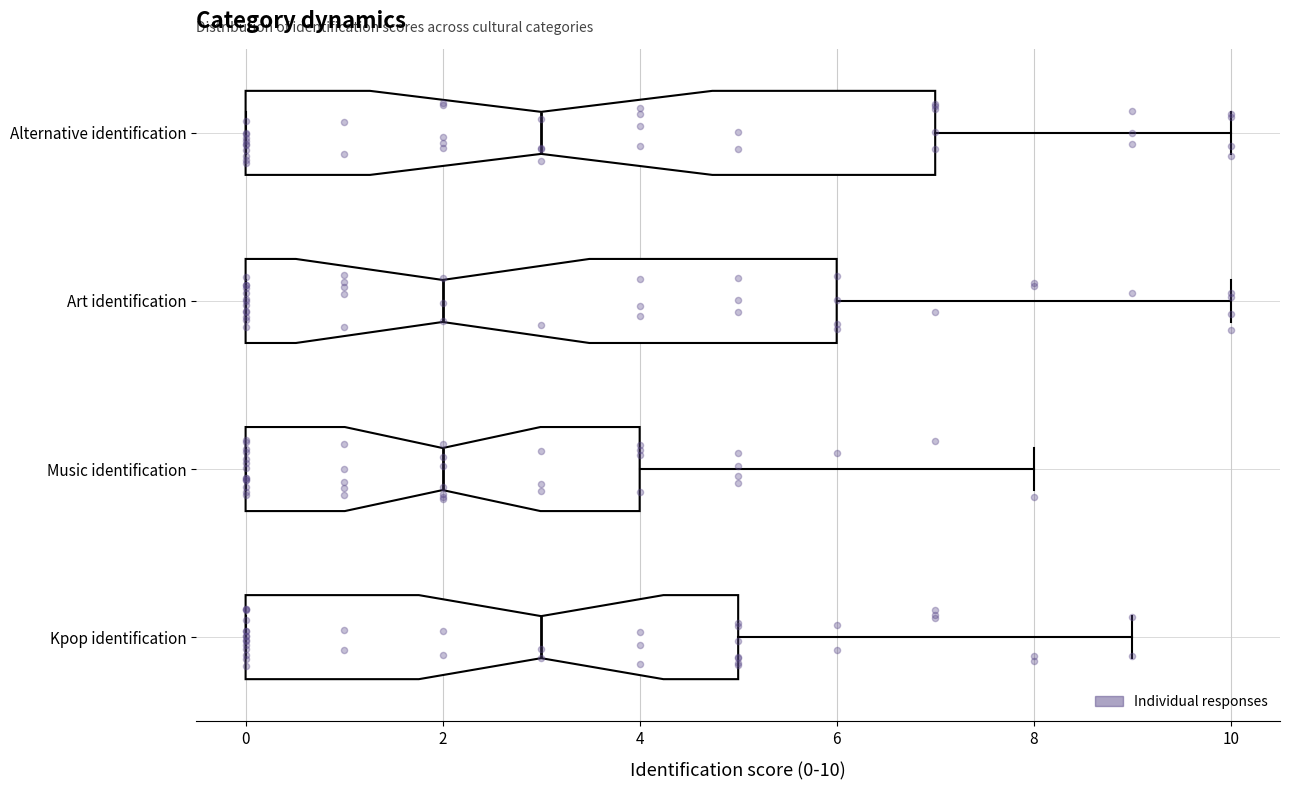

Comparing the boxes themselves (not the whiskers), which one is the widest?

Alternative identification